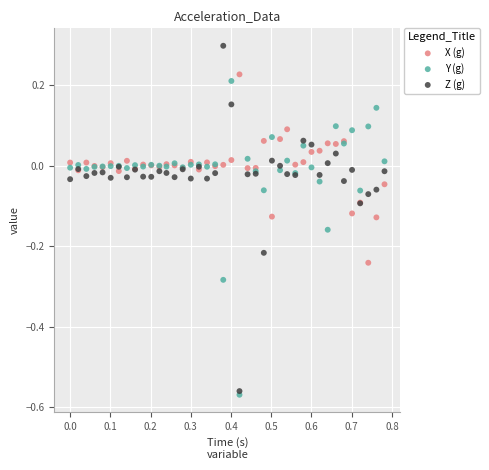

What are all the series names shown in the legend?

X (g), Y (g), Z (g)